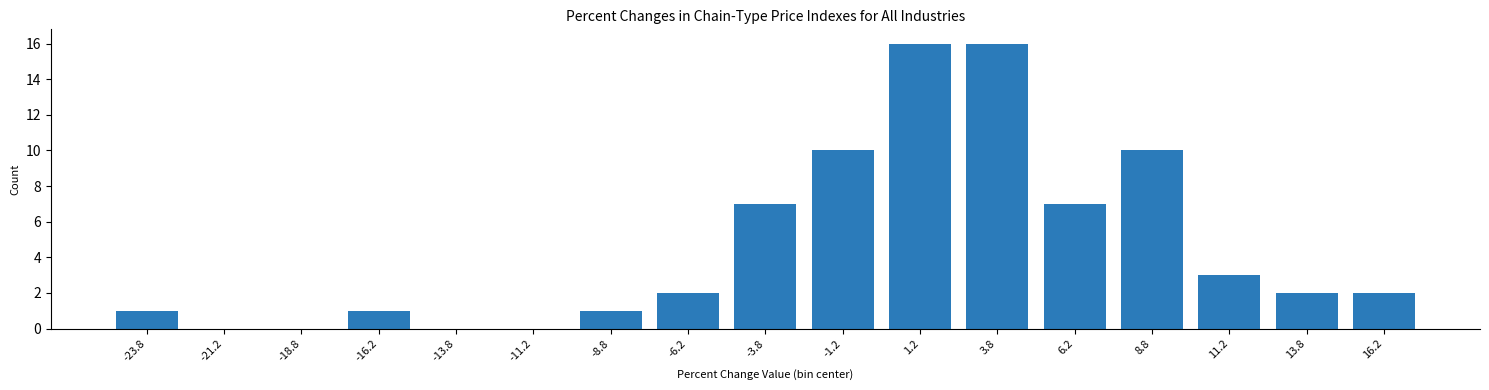

Reading left to right, what are all the values shown in this chart?

-23.8=1	-21.2=0	-18.8=0	-16.2=1	-13.8=0	-11.2=0	-8.8=1	-6.2=2	-3.8=7	-1.2=10	1.2=16	3.8=16	6.2=7	8.8=10	11.2=3	13.8=2	16.2=2